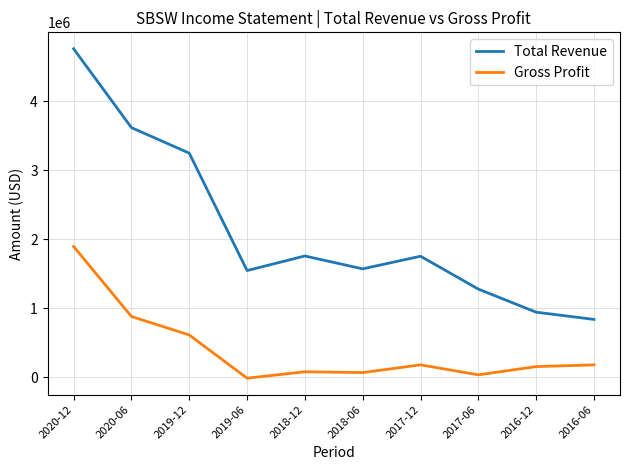

True or false: Total Revenue and Gross Profit cross at least once.

False